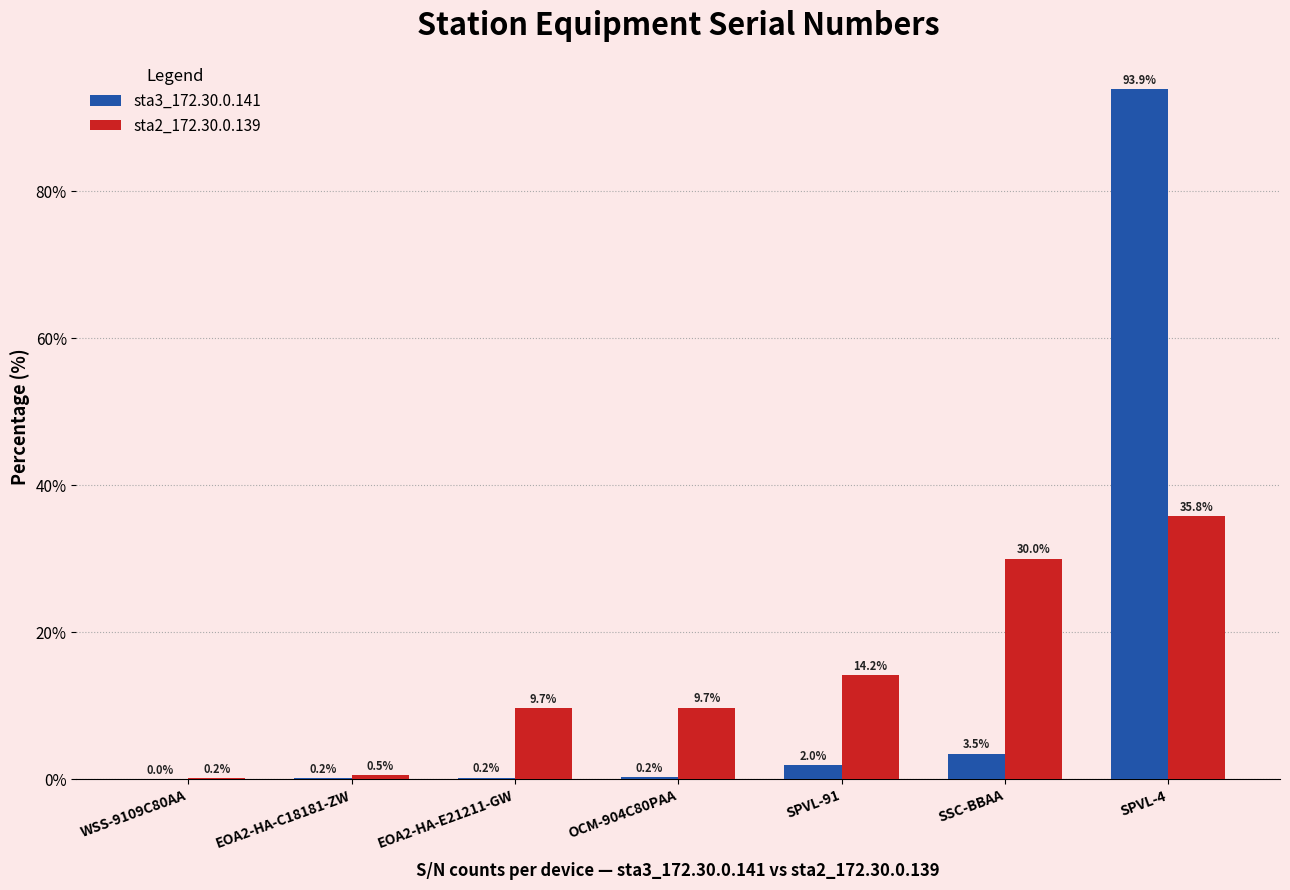

Which category has the highest value in the sta2_172.30.0.139 series?

SPVL-4